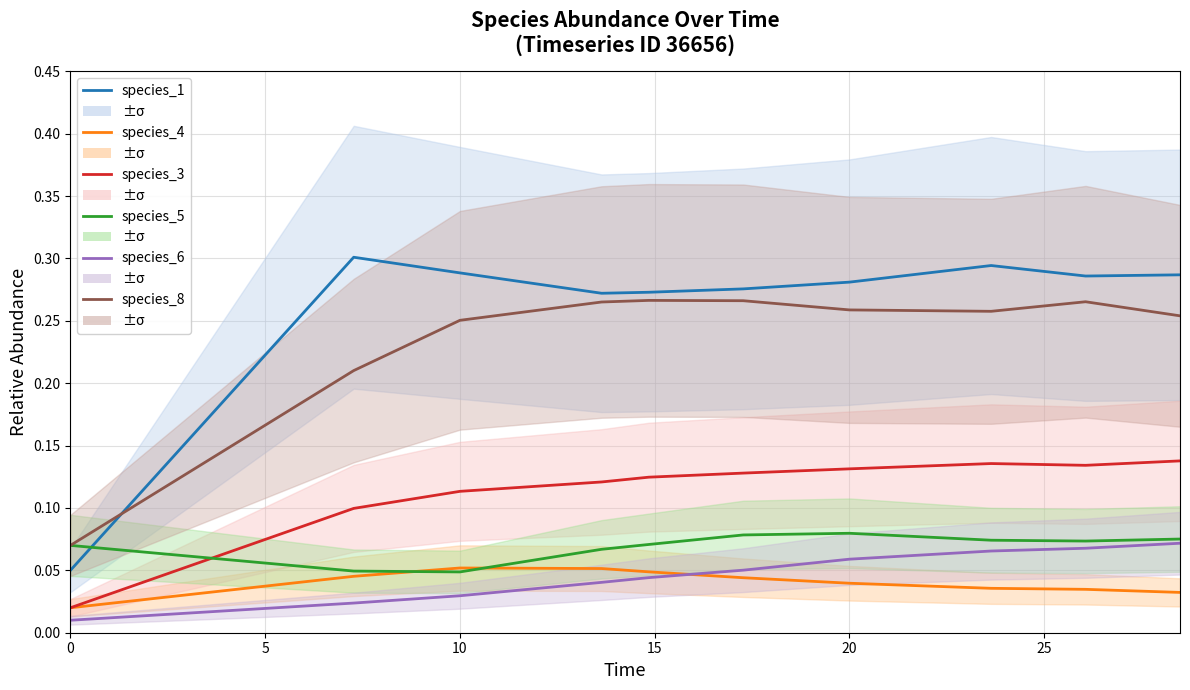

What is the maximum value for species_8?

0.3